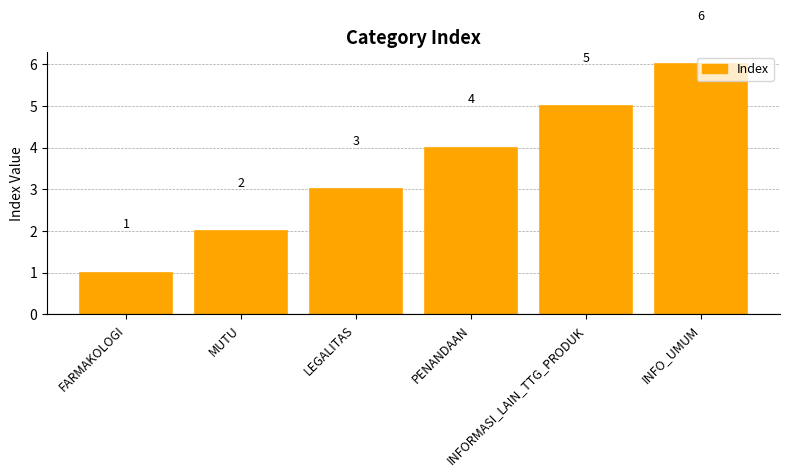

Reading left to right, transcribe all the data shown in this chart.

1	2	3	4	5	6